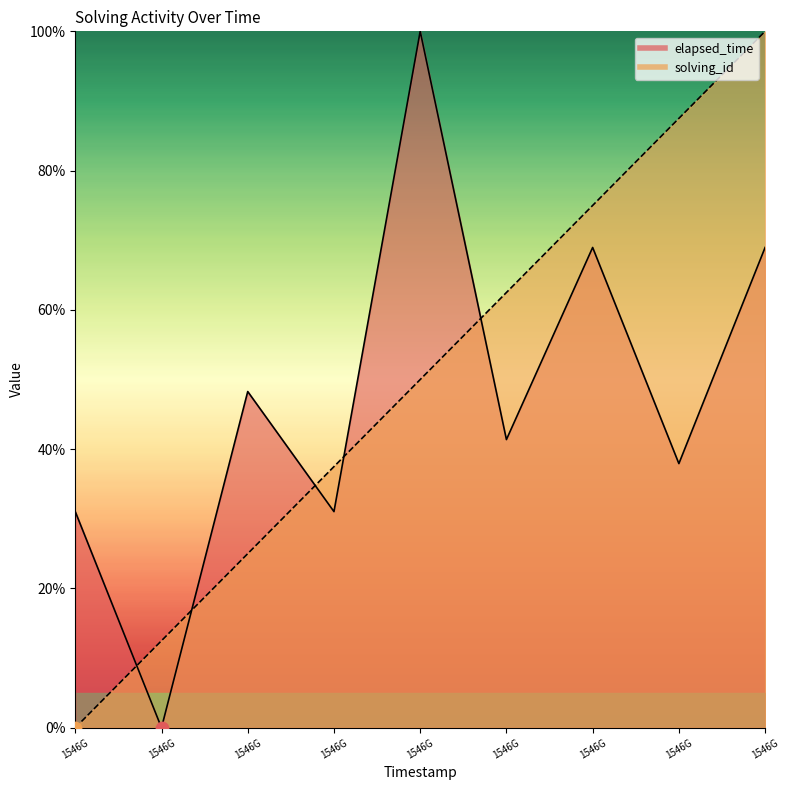

At which category is the sum across all series the highest?

1546G